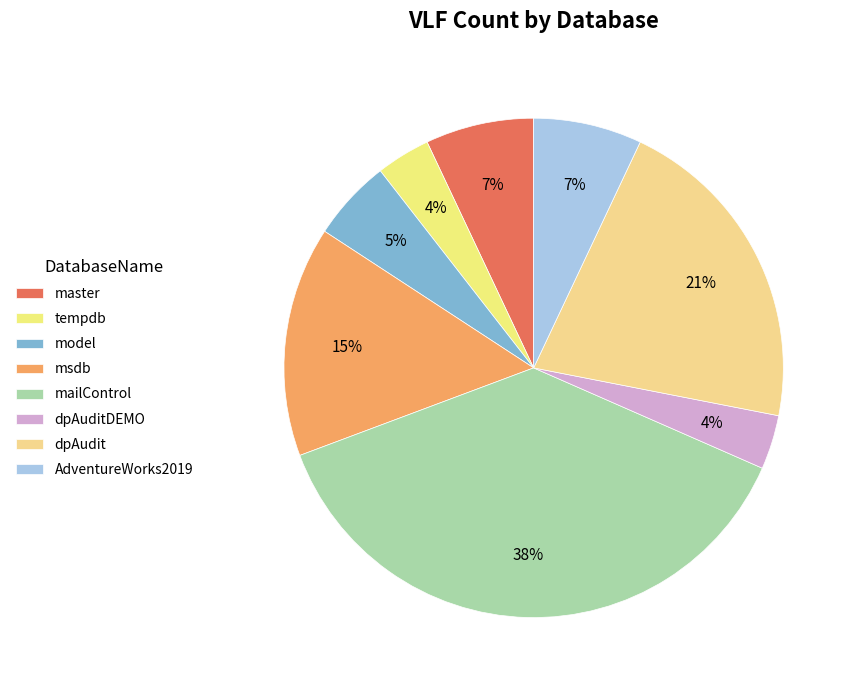

Is it true that model is 18% of the pie?

False